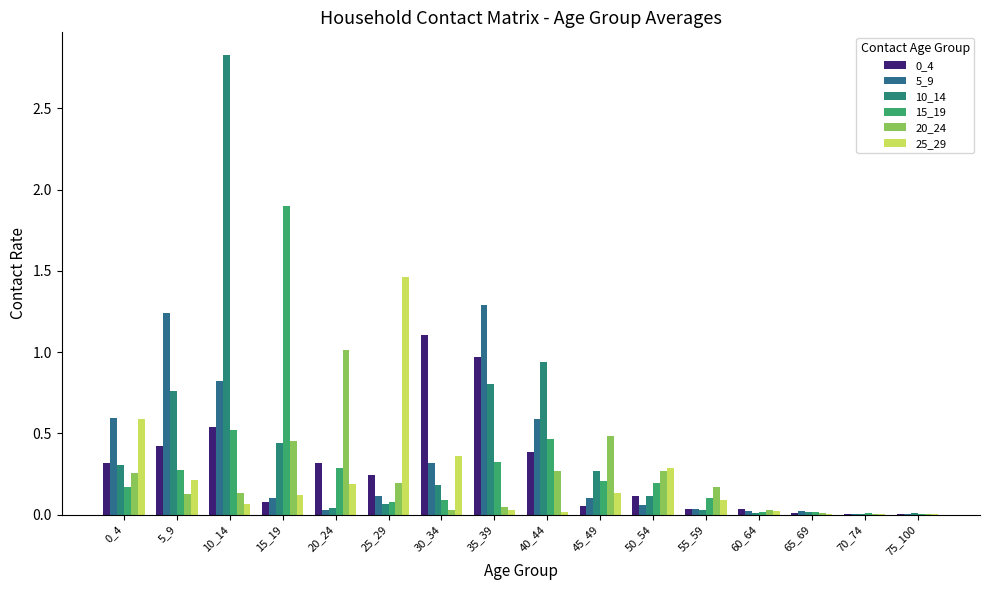

Which series has the largest total across all categories?

10_14